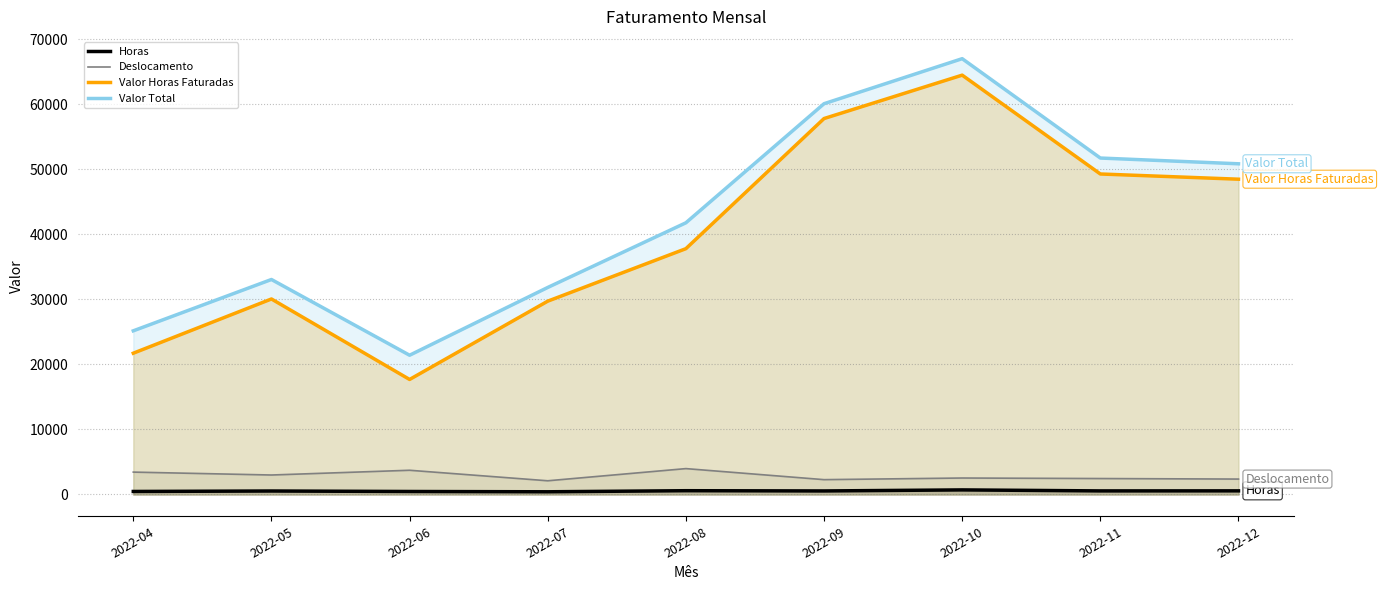

What is the sum of the Valor Total values at 2022-08 and 2022-07?

73621.7